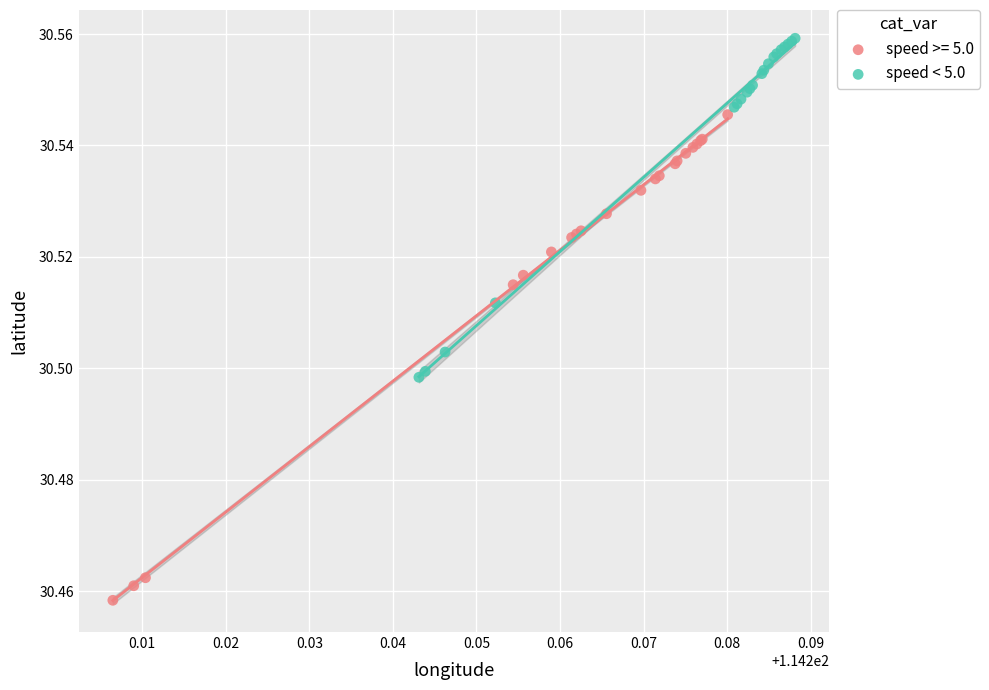

Which series contains the lowest Y value?

speed >= 5.0